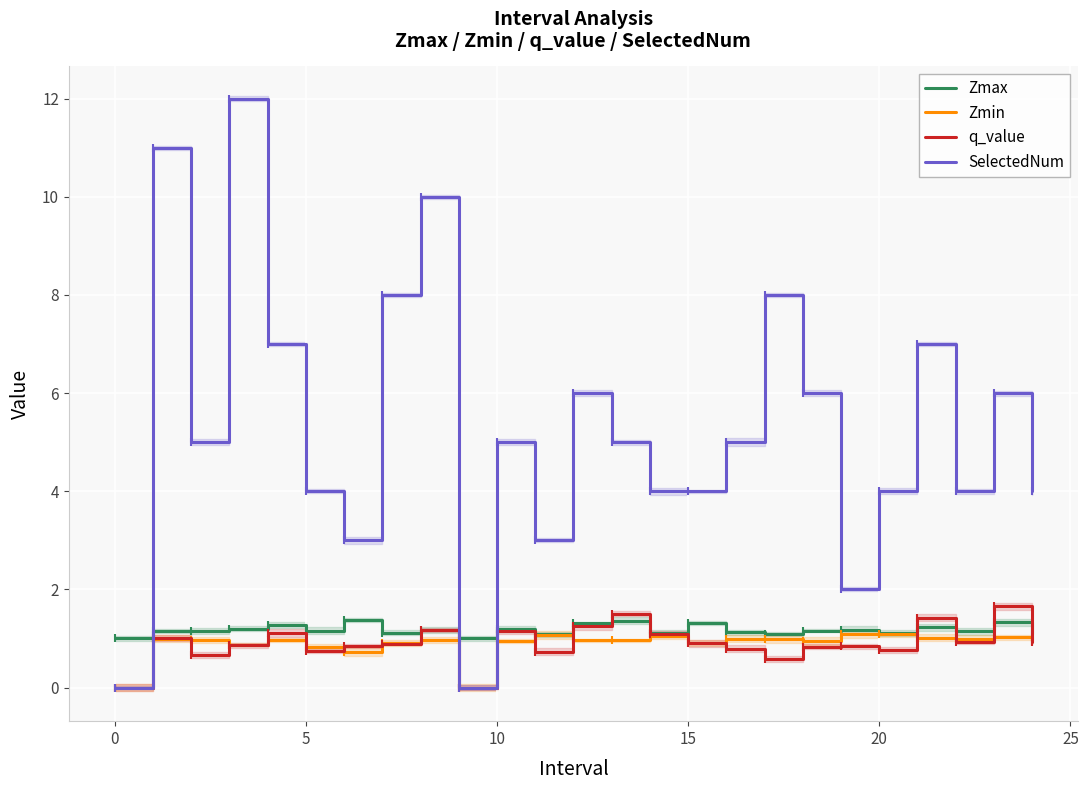

How many lines are shown in the chart?

4